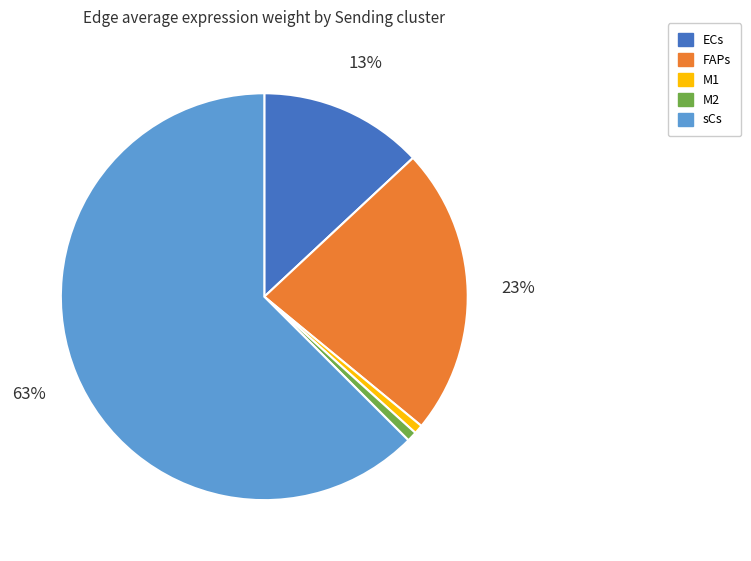

Which slice represents more than half of the pie?

sCs